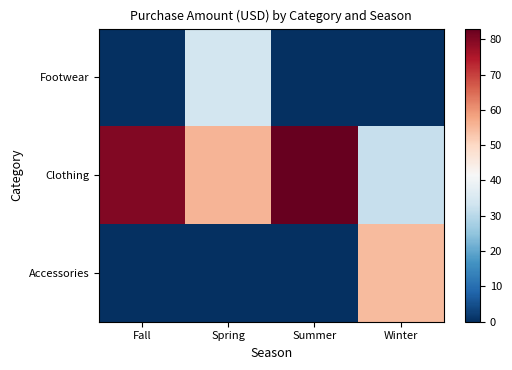

At Winter, list the series in order from largest to smallest.

Accessories, Clothing, Footwear